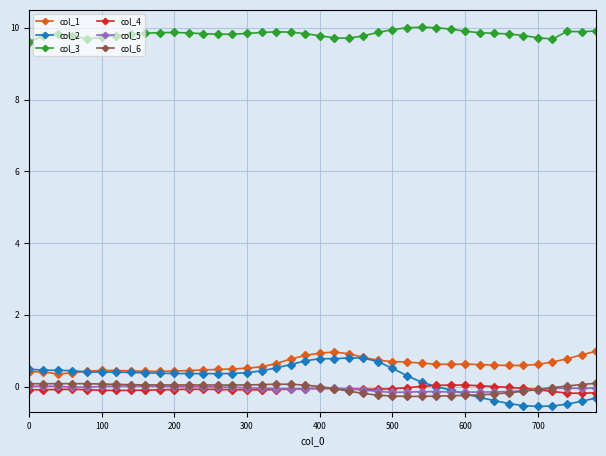

True or false: col_5 and col_1 cross at least once.

False